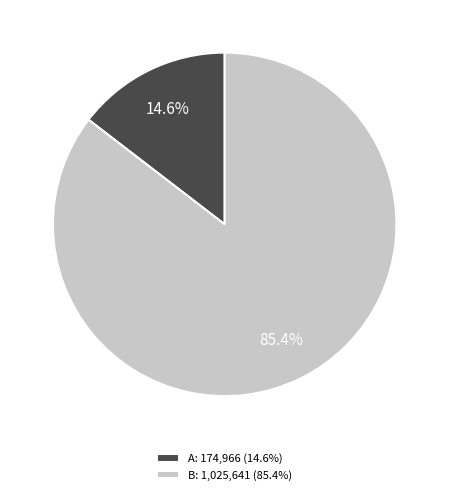

What is the smallest slice in the pie chart?

A: 174,966 (14.6%)